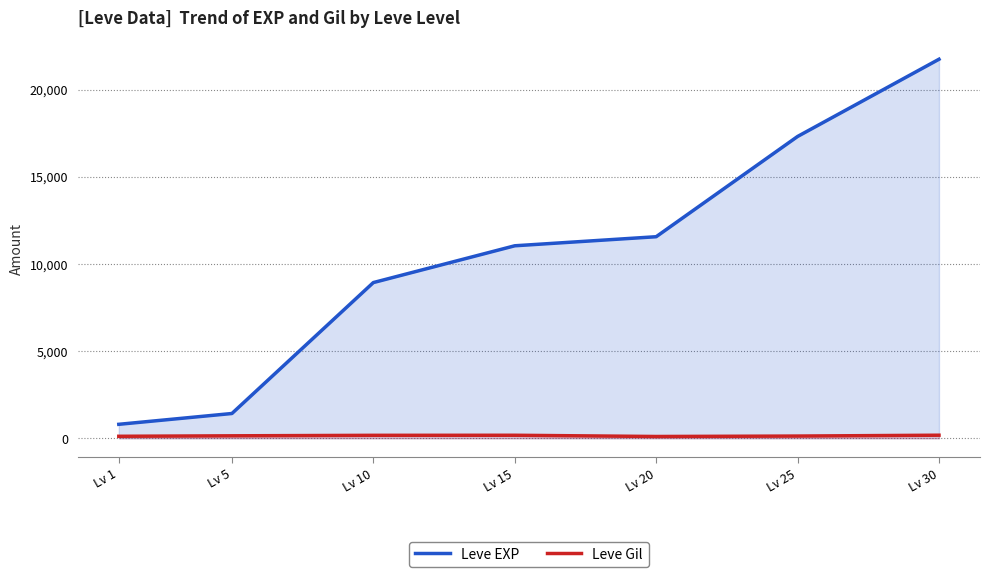

Where does the Leve Gil series first go above 140?

Lv 10